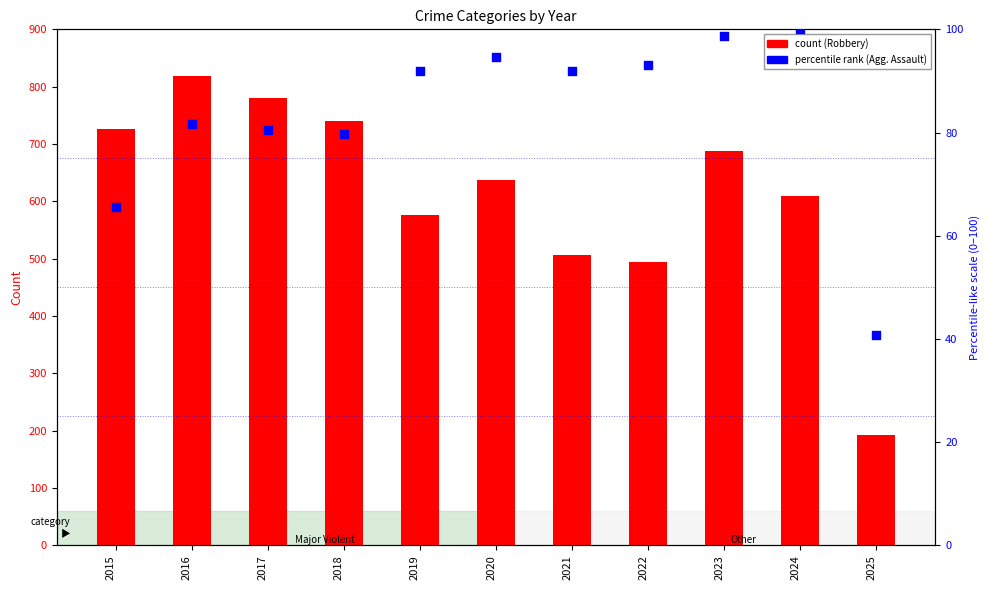

Is the value of Robbery at 2021 greater than the value of Aggravated Assault at 2019?

Yes